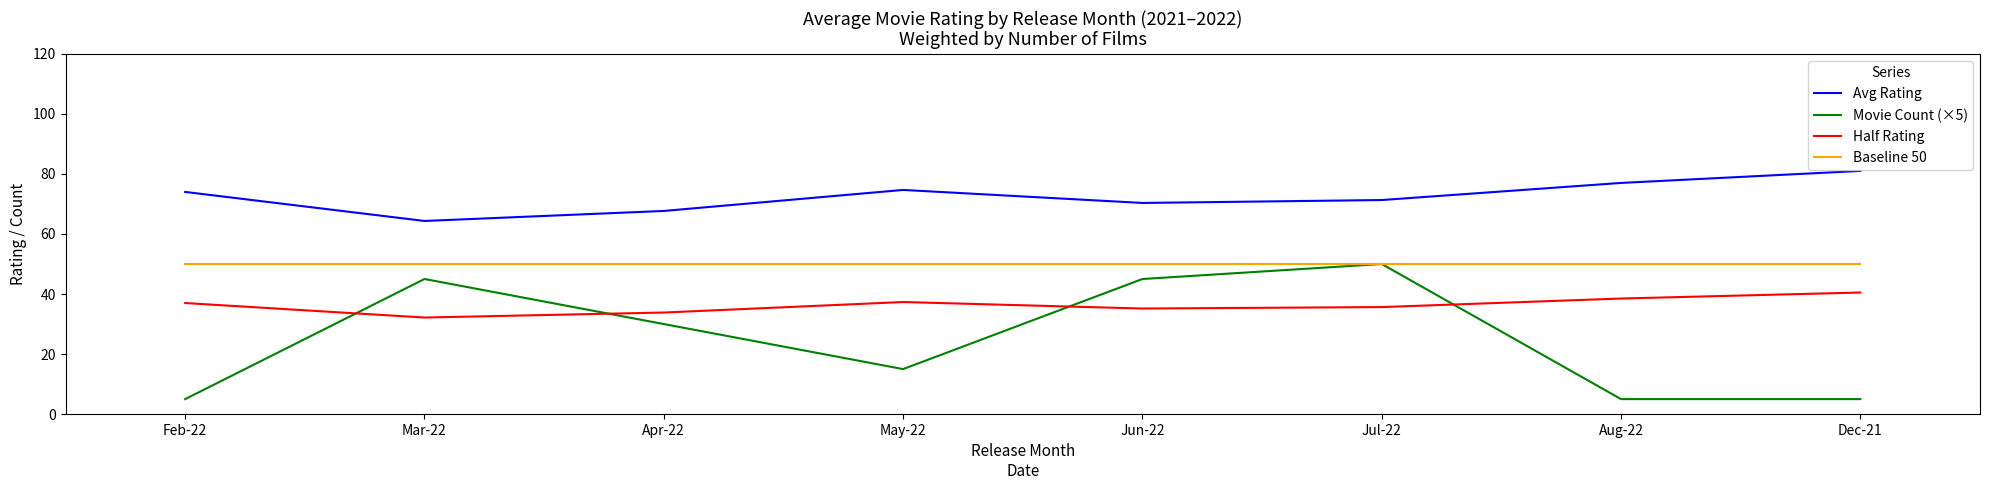

What is the difference between the highest and lowest values at Apr-22?

37.7